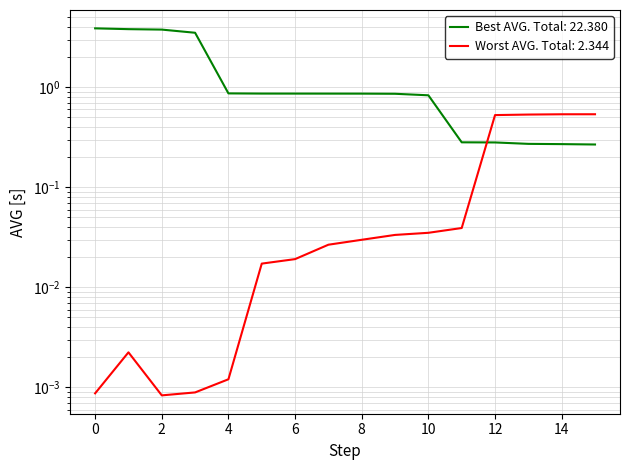

What is the approximate value of Best AVG at 1?

3.8